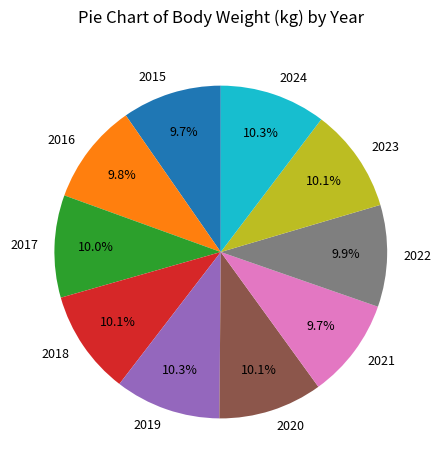

Approximately how many times larger is the value at 2021 compared to 2016?

1.0